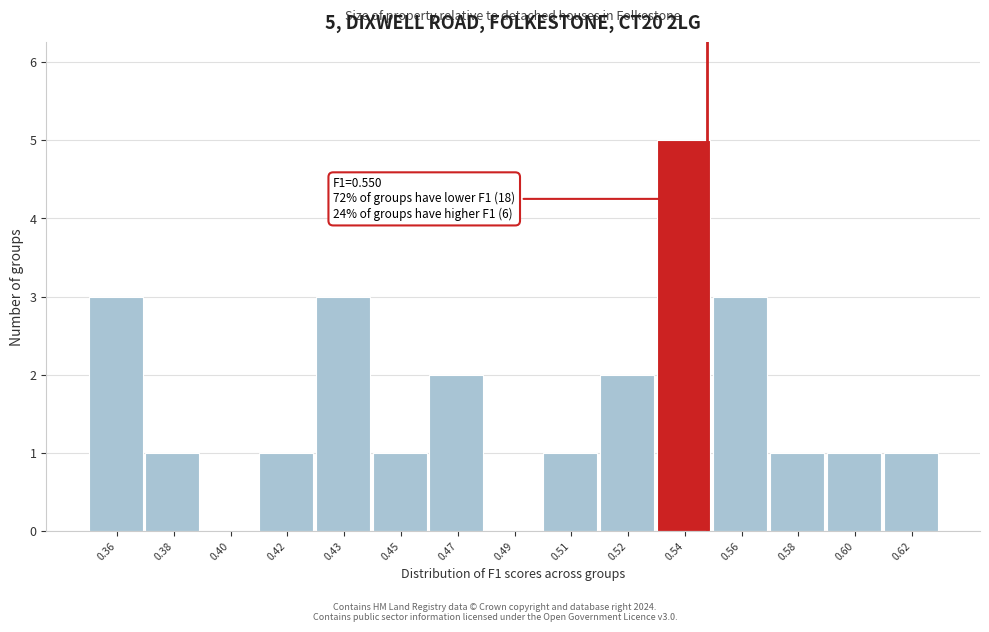

Reading right to left, list all the values displayed in this chart.

0.62=1	0.60=1	0.58=1	0.56=3	0.54=5	0.52=2	0.51=1	0.49=0	0.47=2	0.45=1	0.43=3	0.42=1	0.40=0	0.38=1	0.36=3